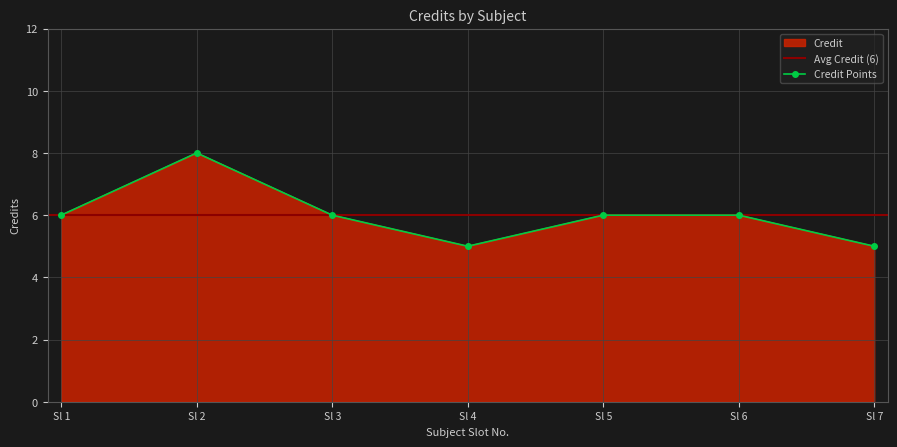

At which category does the chart reach its minimum across all series?

4